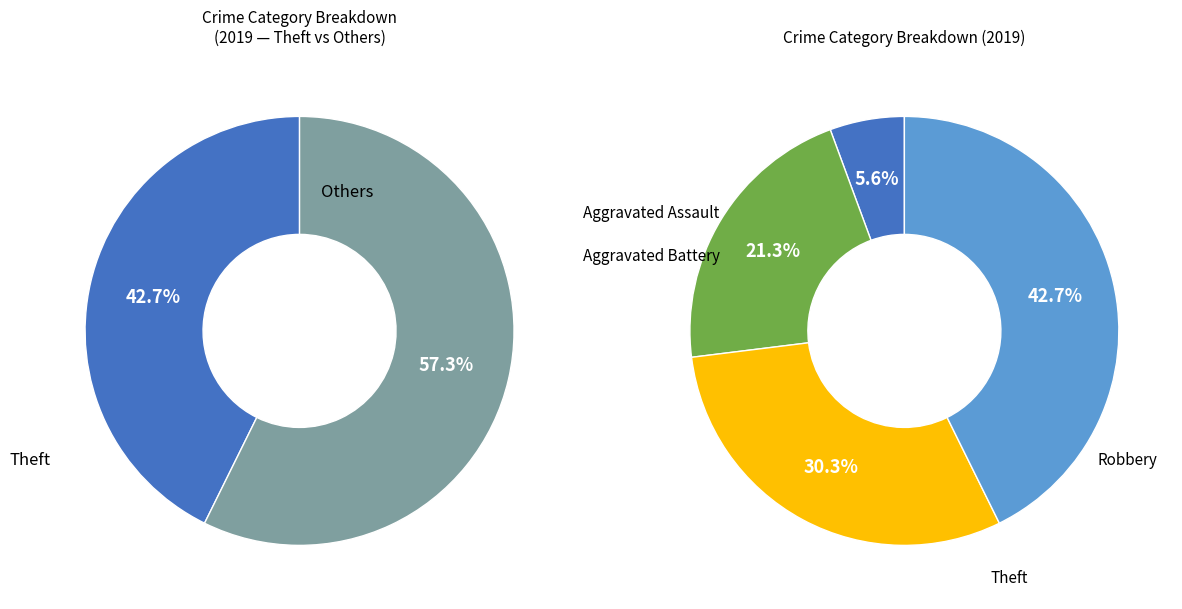

What is the total percentage of Robbery and Theft?

73.0%